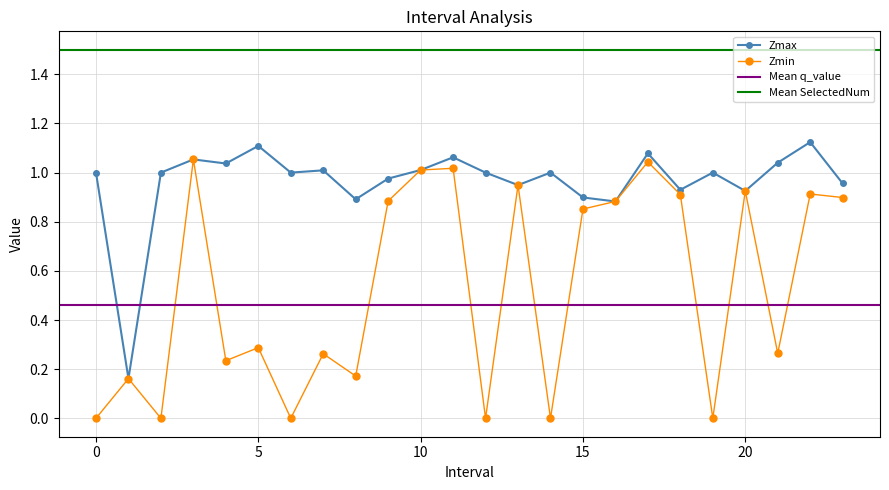

What is the lowest value of the Zmax series?

0.2